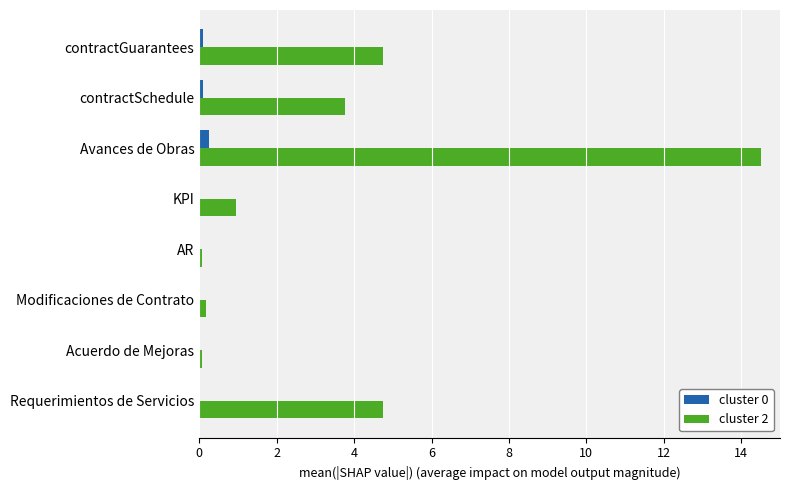

What is the sum of all cluster 2 values?

29.0